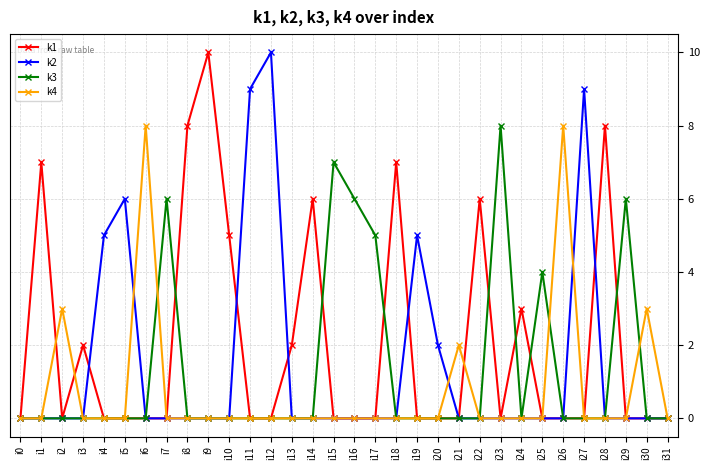

Where is k3 nearest to the value 4?

i25